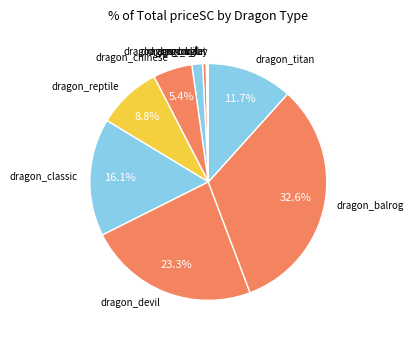

True or false: dragon_classic accounts for 2% of the total.

False